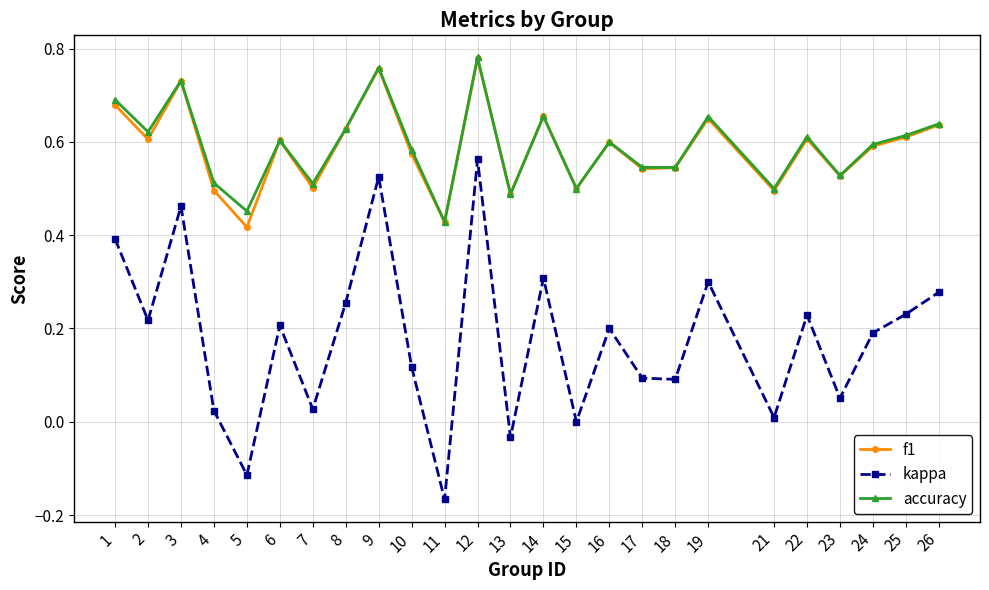

Which series has the widest spread of values?

kappa